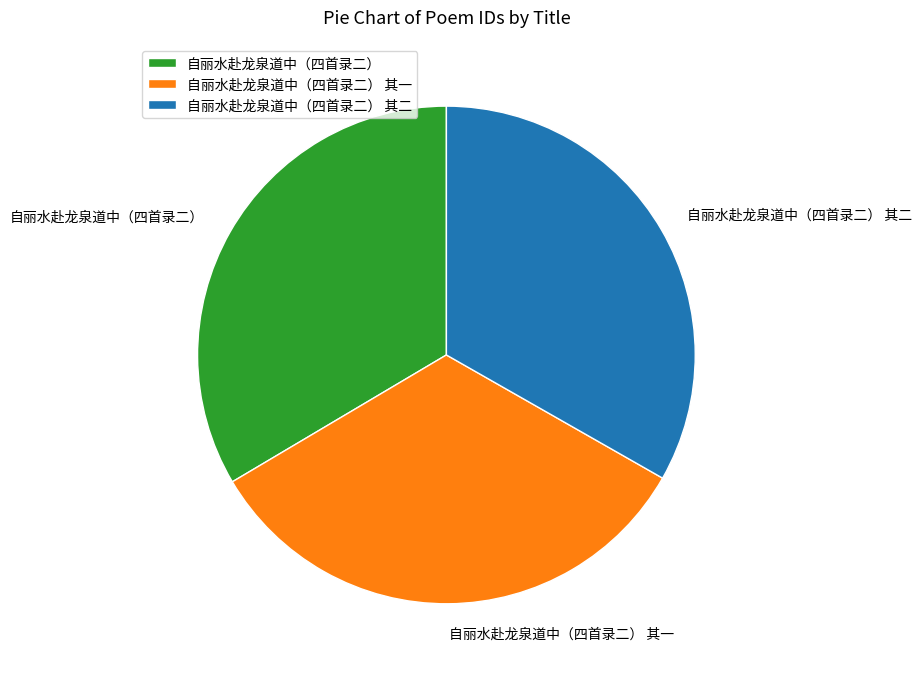

What is the ratio of the value at 自丽水赴龙泉道中（四首录二） 其一 to the value at 自丽水赴龙泉道中（四首录二）?

1.0